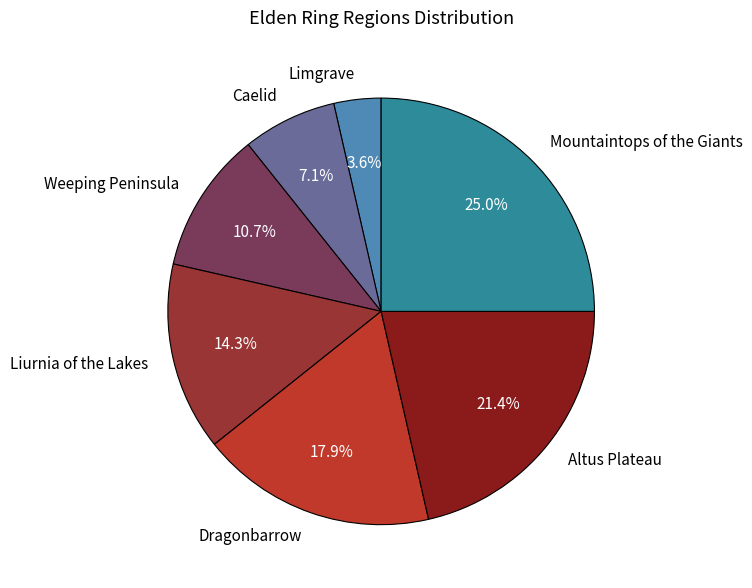

To the nearest percent, what is the difference between the Altus Plateau and Weeping Peninsula slice percentages?

11%